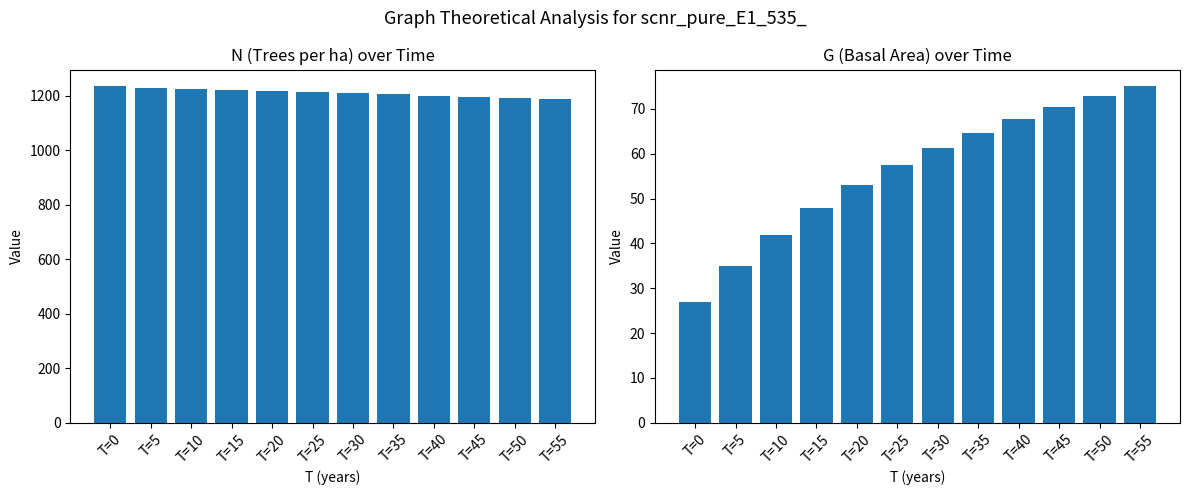

What is the smallest value displayed?

26.9